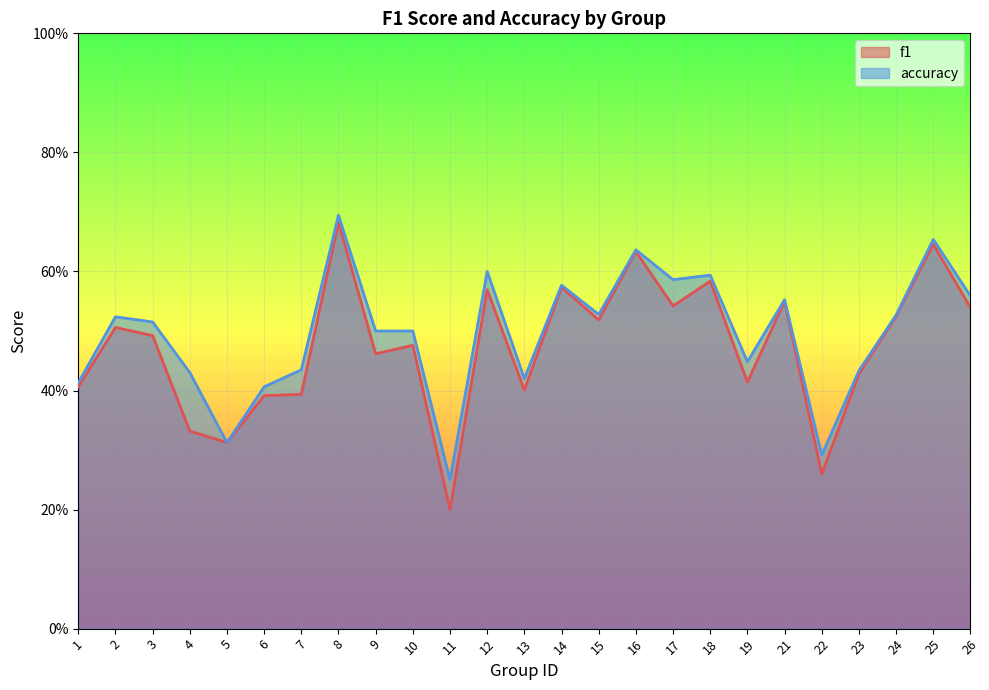

What are all the series names shown in the legend?

f1, accuracy